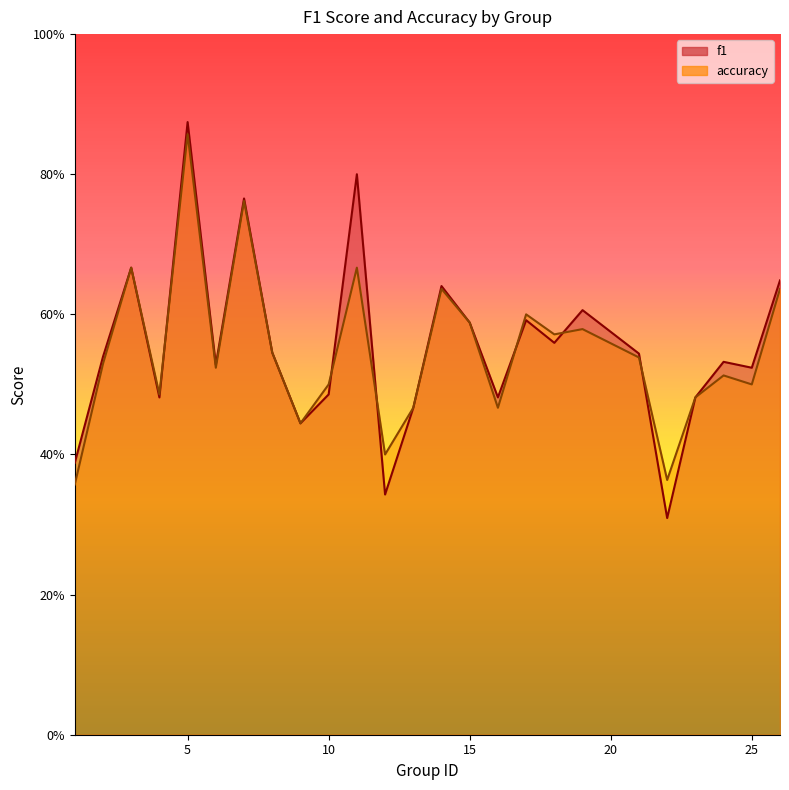

What is the maximum value for f1?

0.9